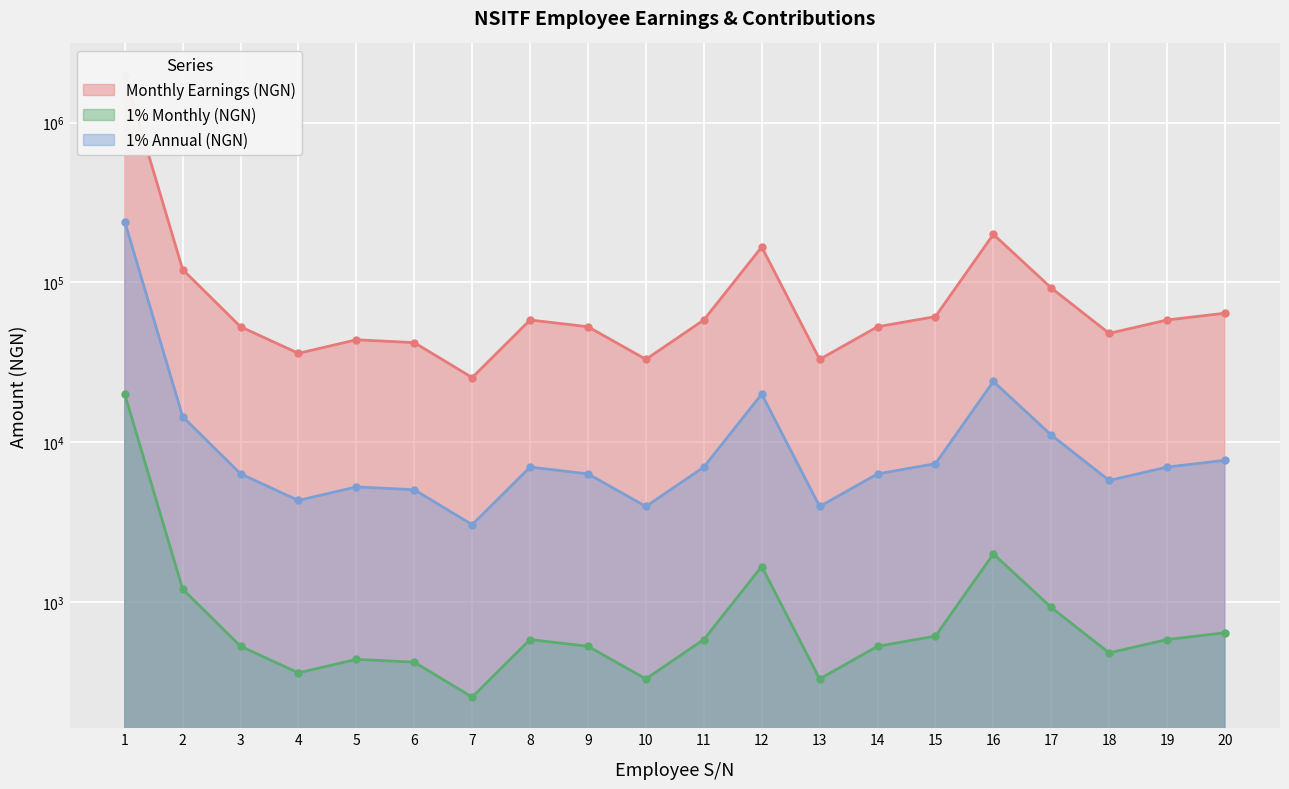

True or false: 1% Monthly (NGN) and 1% Annual (NGN) intersect in this chart.

False